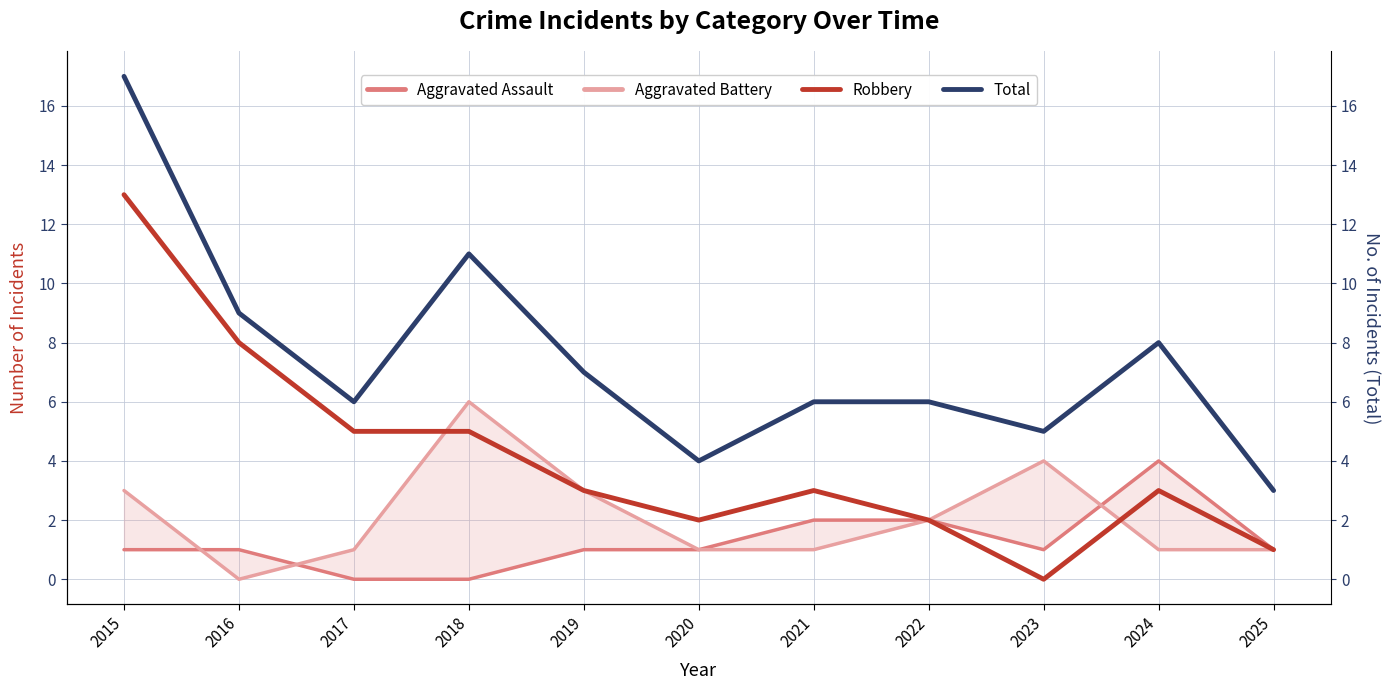

At which label does Aggravated Assault reach its minimum?

2017